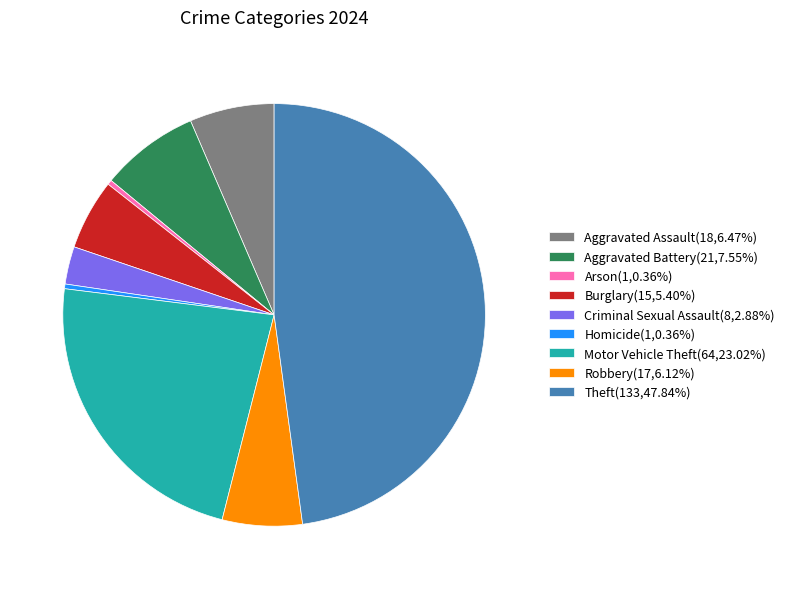

Do Arson(1,0.36%) and Burglary(15,5.40%) together represent more than half of the pie?

No